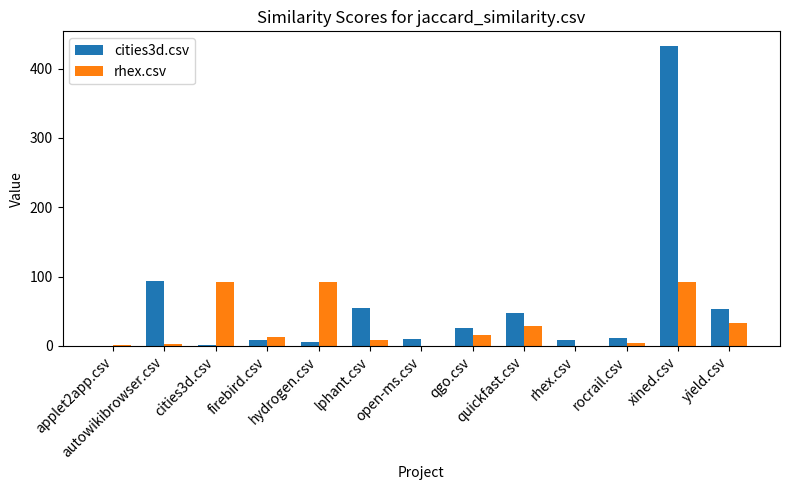

True or false: rhex.csv has a value of 28 at quickfast.csv.

True